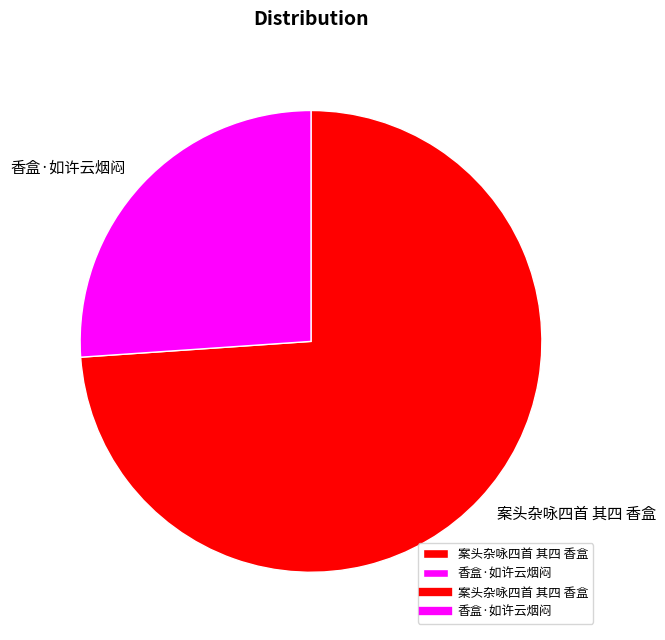

Which slice is the smallest?

香盒·如许云烟闷